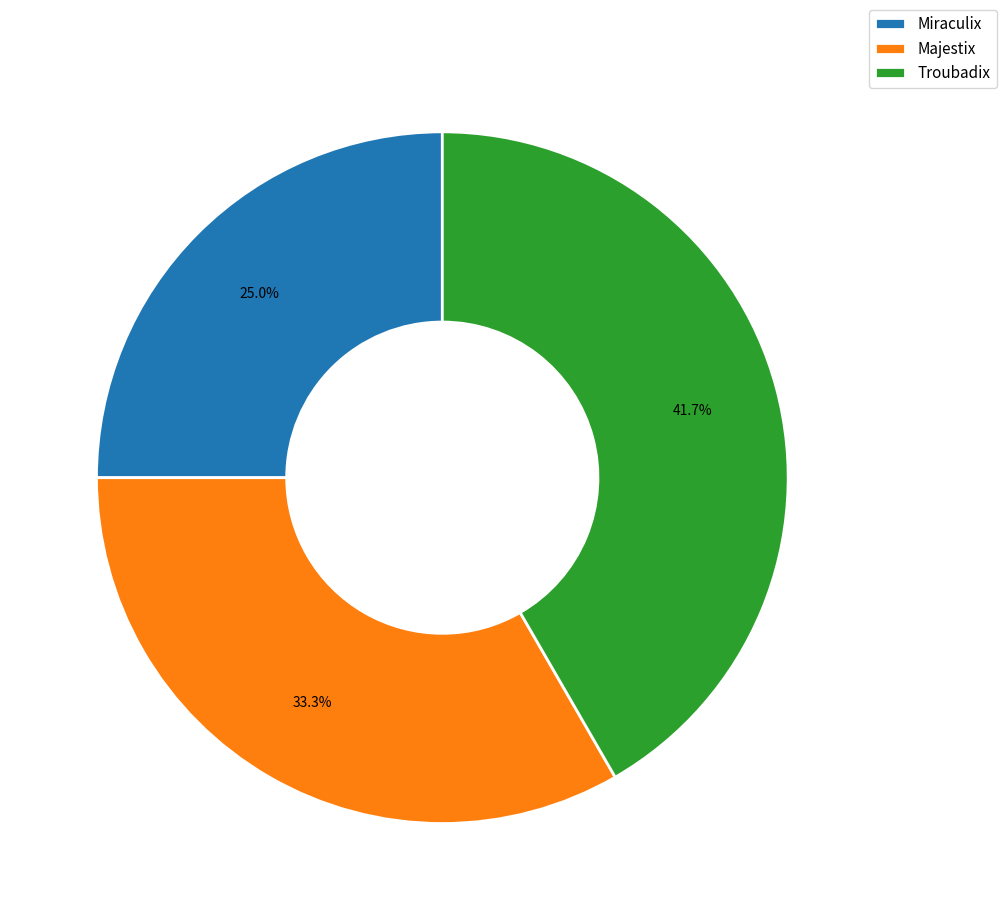

Between Majestix and Troubadix, which is larger?

Troubadix